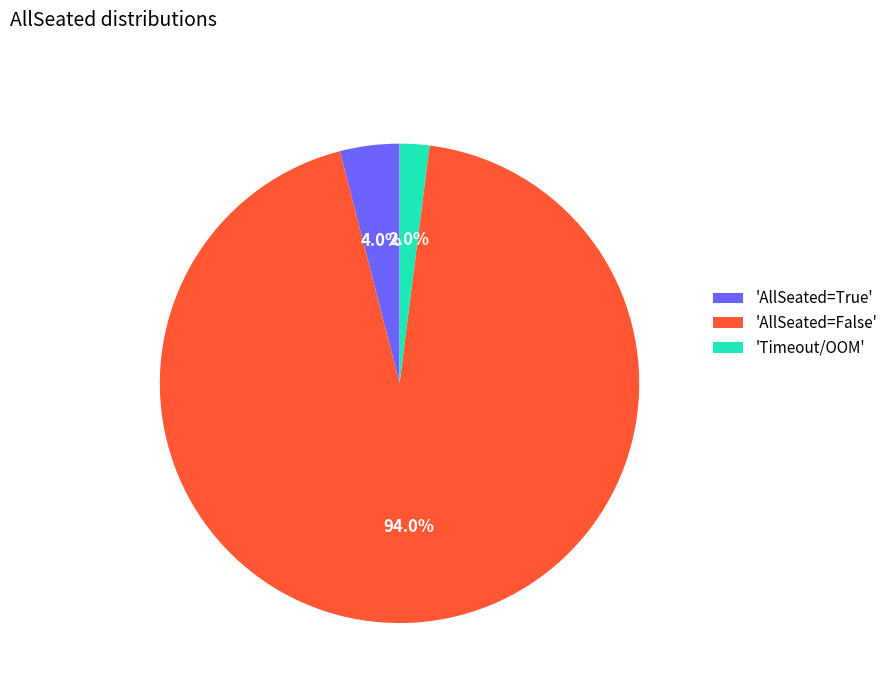

Between 'AllSeated=False' and 'Timeout/OOM', which is larger?

'AllSeated=False'